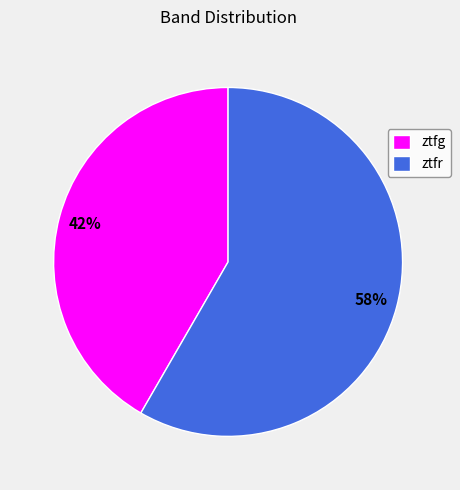

Is the sum of ztfg and ztfr greater than half?

Yes